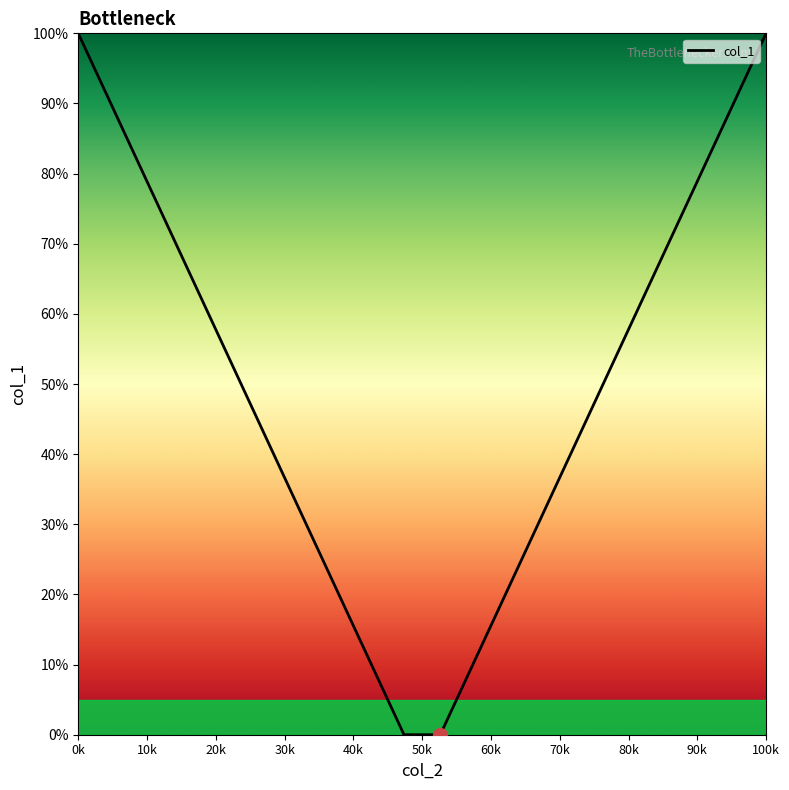

What is the greatest value displayed?

100.0